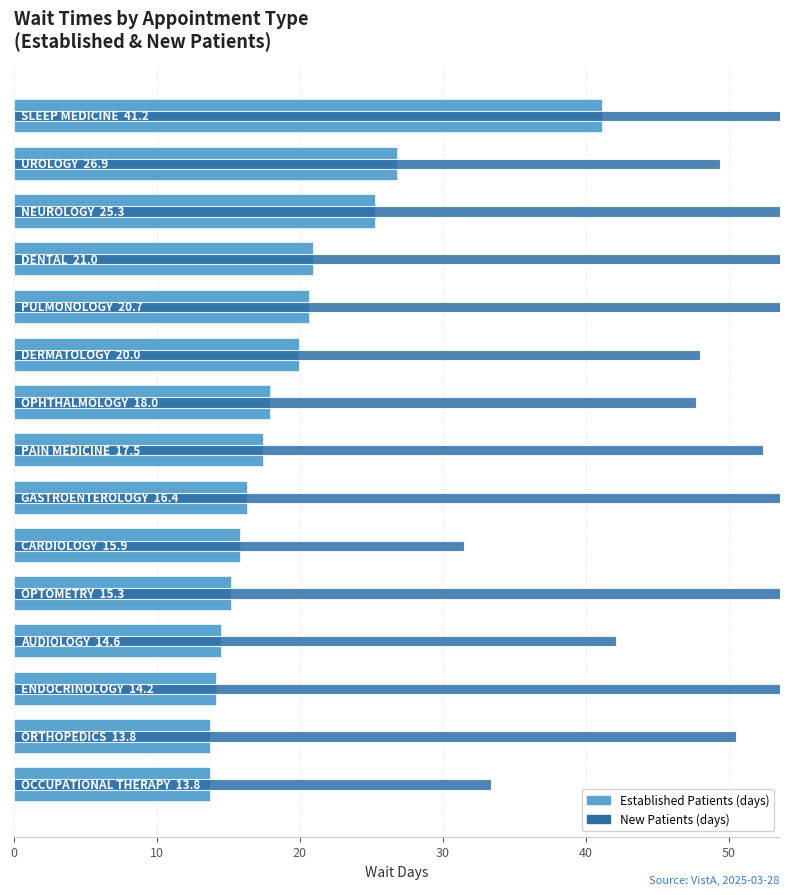

How many bars are there in total?

30